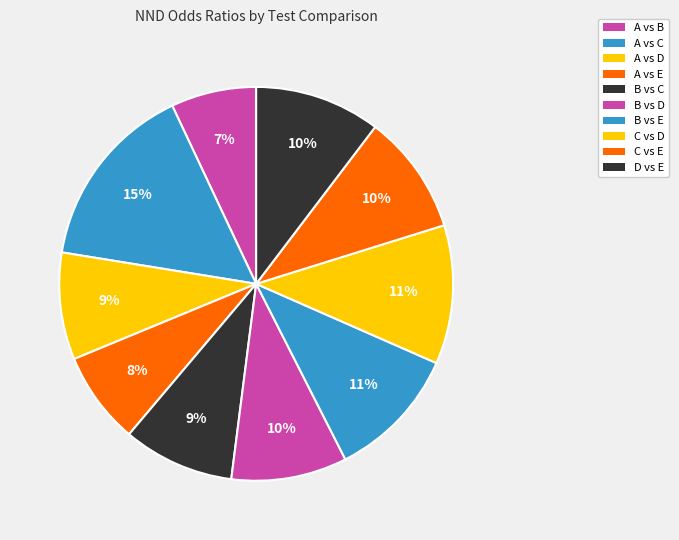

What percentage is the B vs C slice, to the nearest percent?

9%